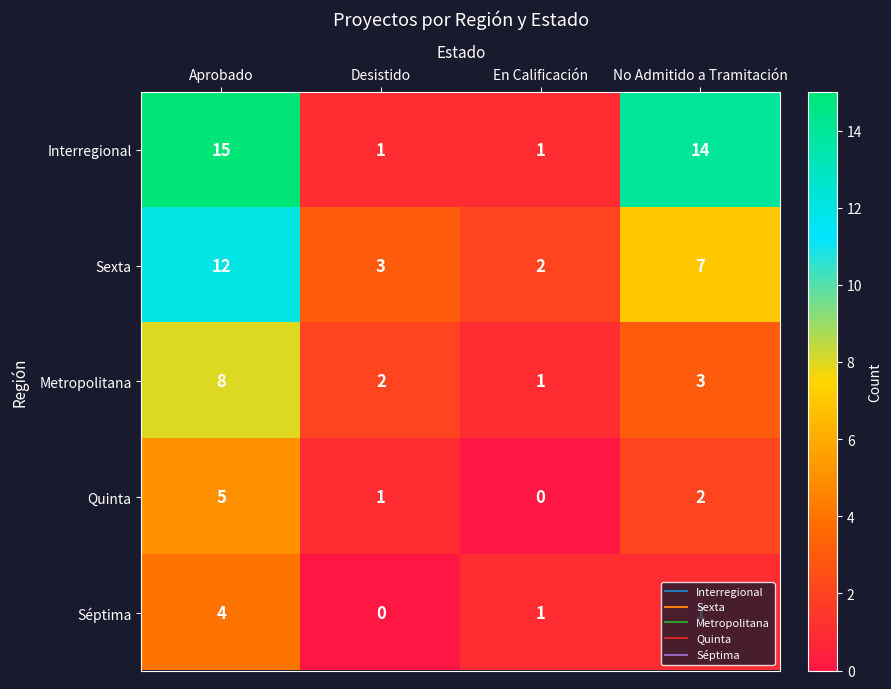

What is the difference between the highest and lowest values at Desistido?

3